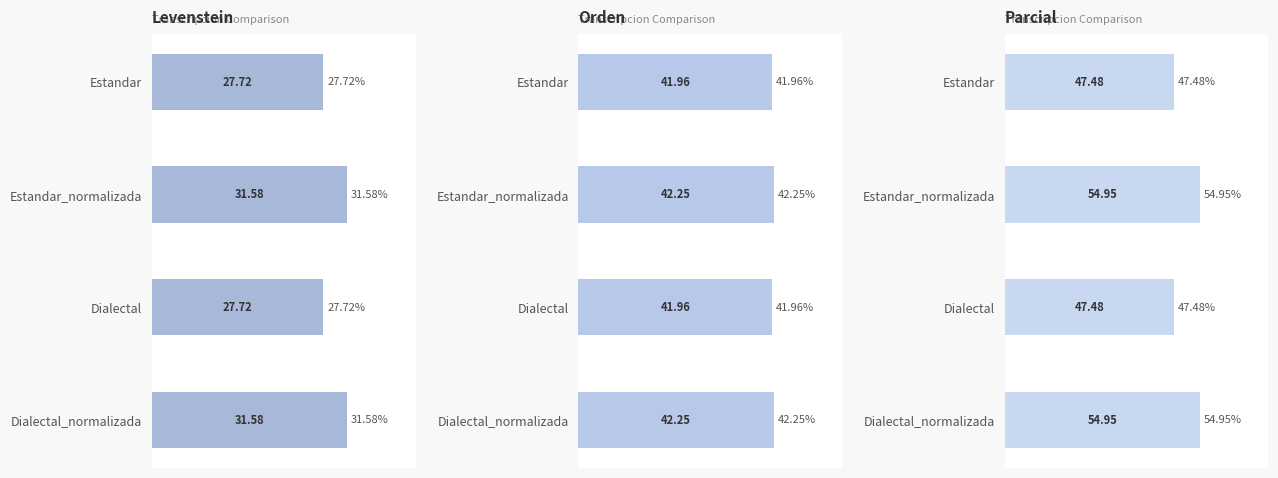

List the series in order of their peak value, lowest first.

Levenstein, Orden, Parcial